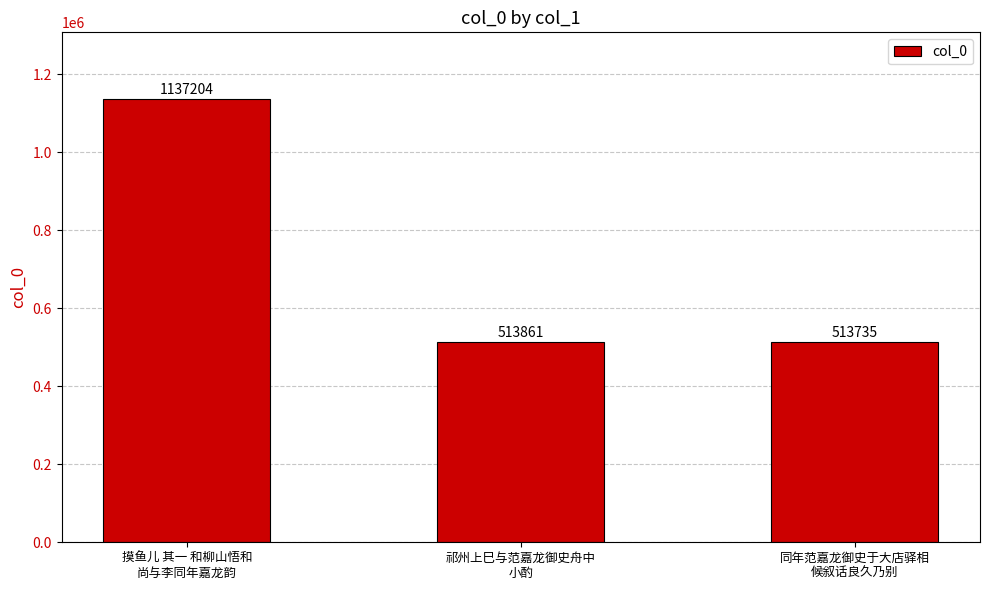

Are the bars horizontal?

No